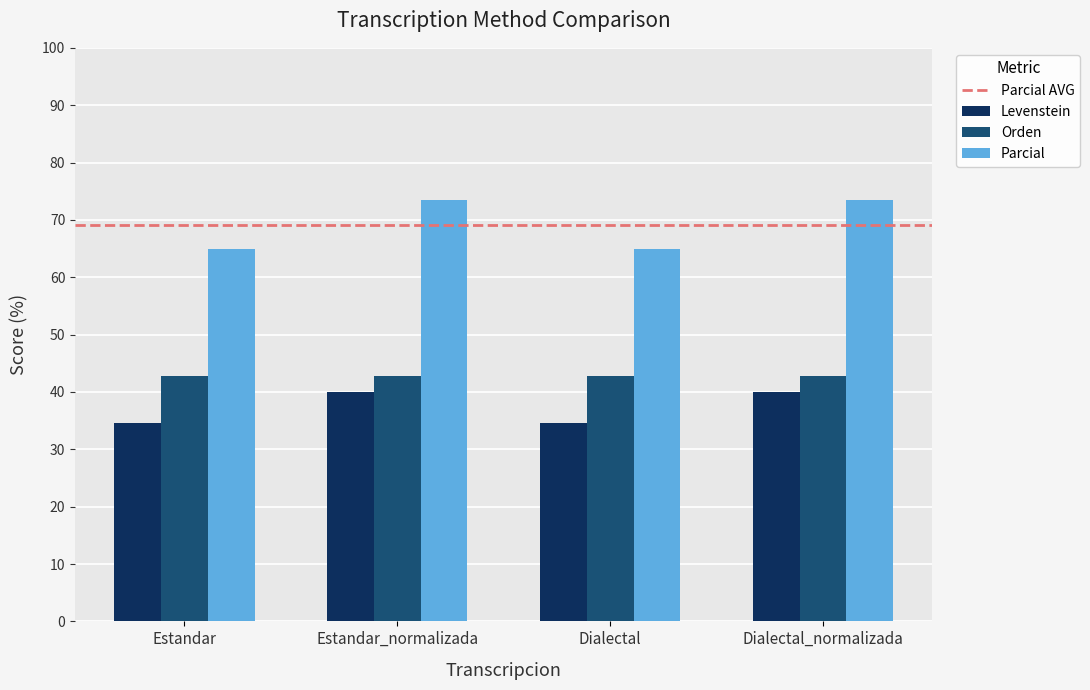

Reading left to right, what are all the values shown in this chart?

Levenstein: 34.7	40.0	34.7	40.0
Orden: 42.9	42.9	42.9	42.9
Parcial: 64.9	73.5	64.9	73.5